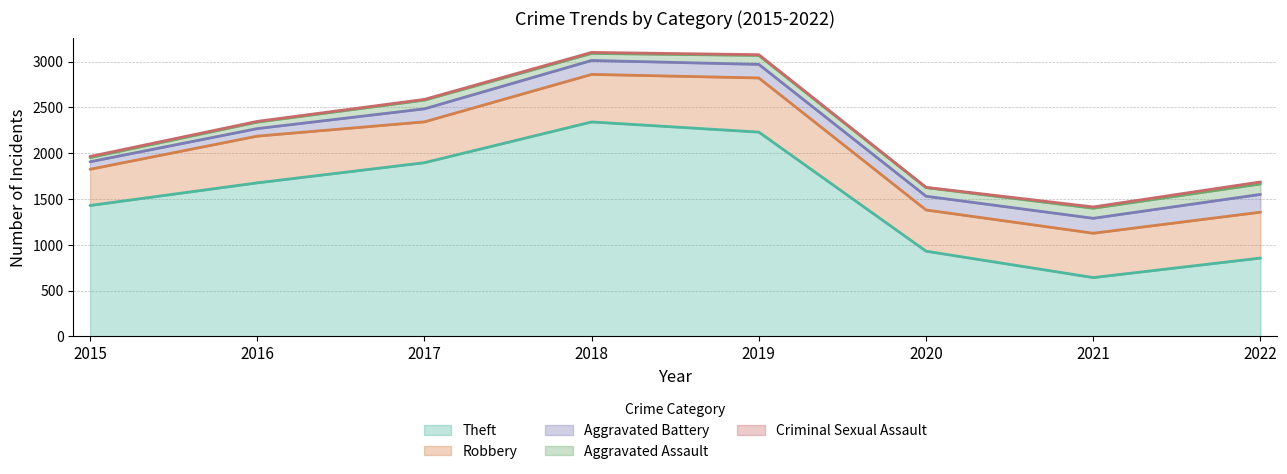

Reading right to left, transcribe all the data shown in this chart.

Theft: 855	642	930	2230	2341	1896	1676	1429
Robbery: 501	484	450	591	519	446	510	395
Aggravated Battery: 194	163	150	148	152	142	82	82
Aggravated Assault: 114	110	94	98	77	95	71	46
Criminal Sexual Assault: 22	14	3	8	11	8	8	12